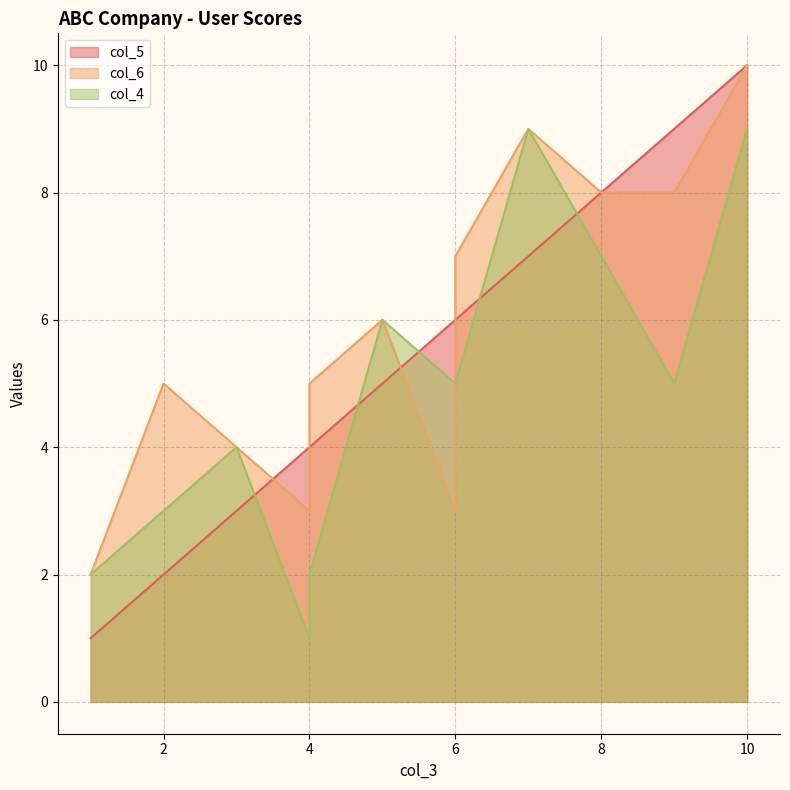

Does the chart have visible grid lines?

Yes